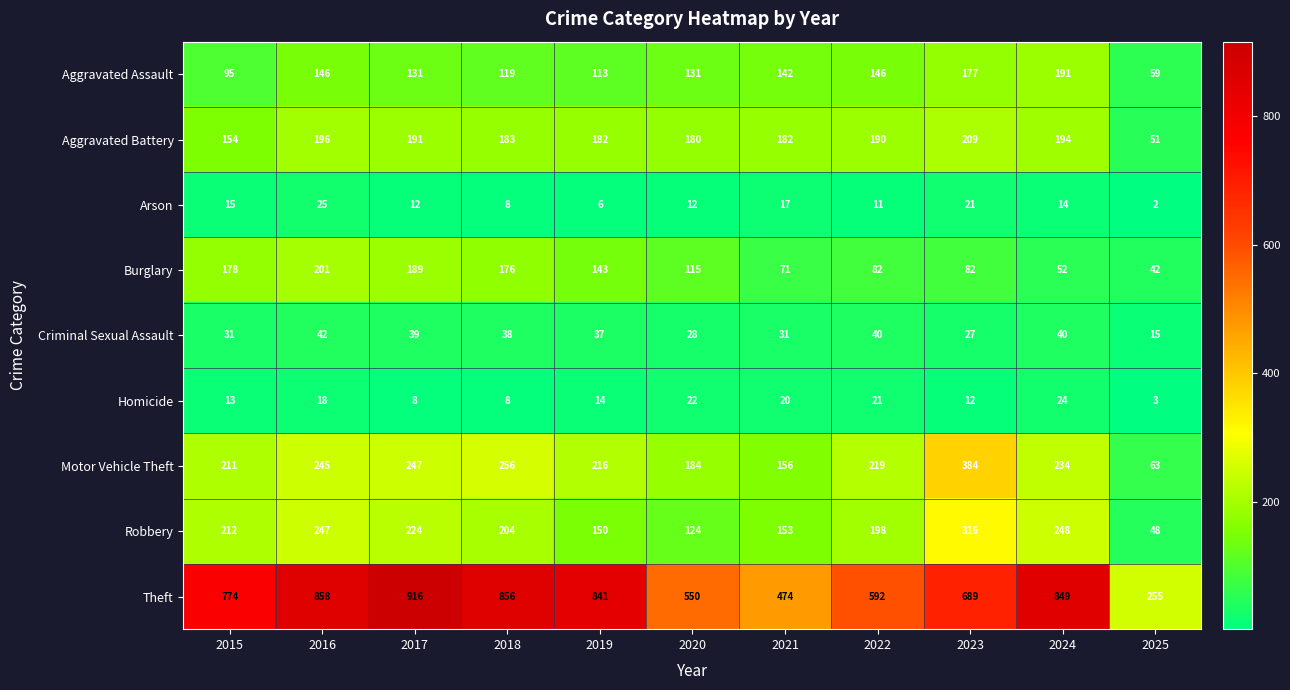

At how many categories does at least one series exceed 540?

9